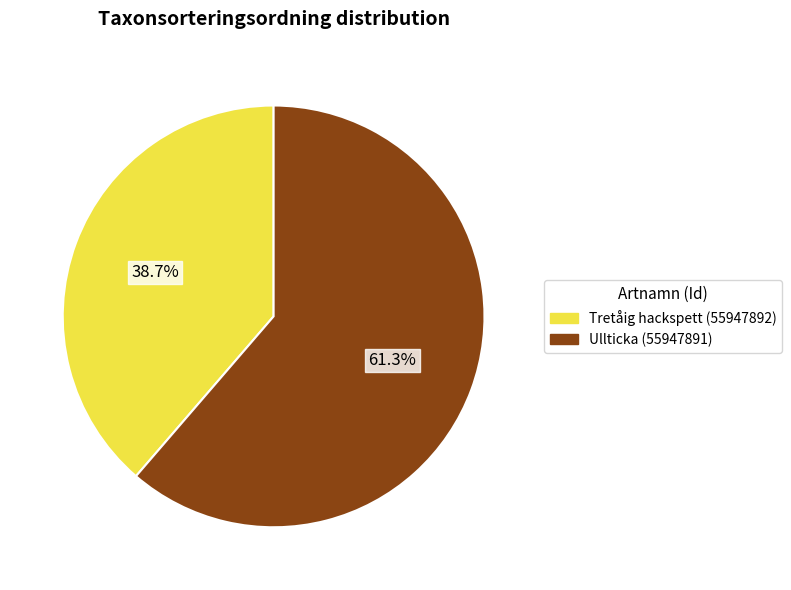

Which category accounts for the majority?

Ullticka (55947891)